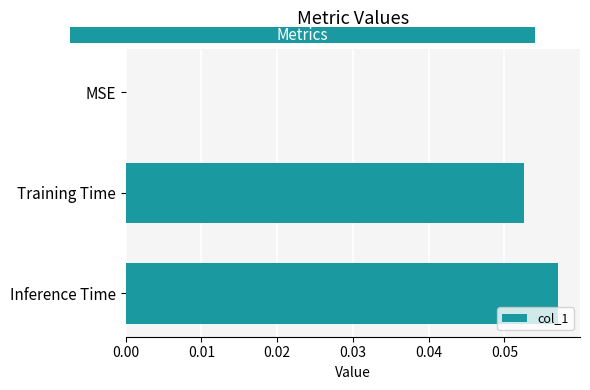

The chart shows a value of 0.0 at MSE. True or false?

True